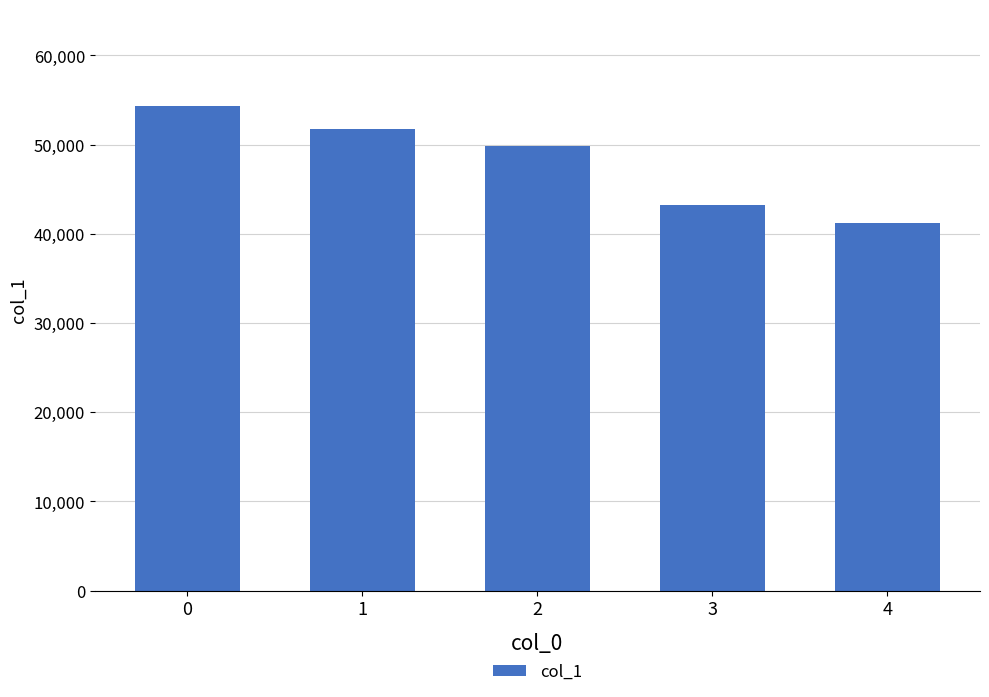

How many values are below 49897?

2